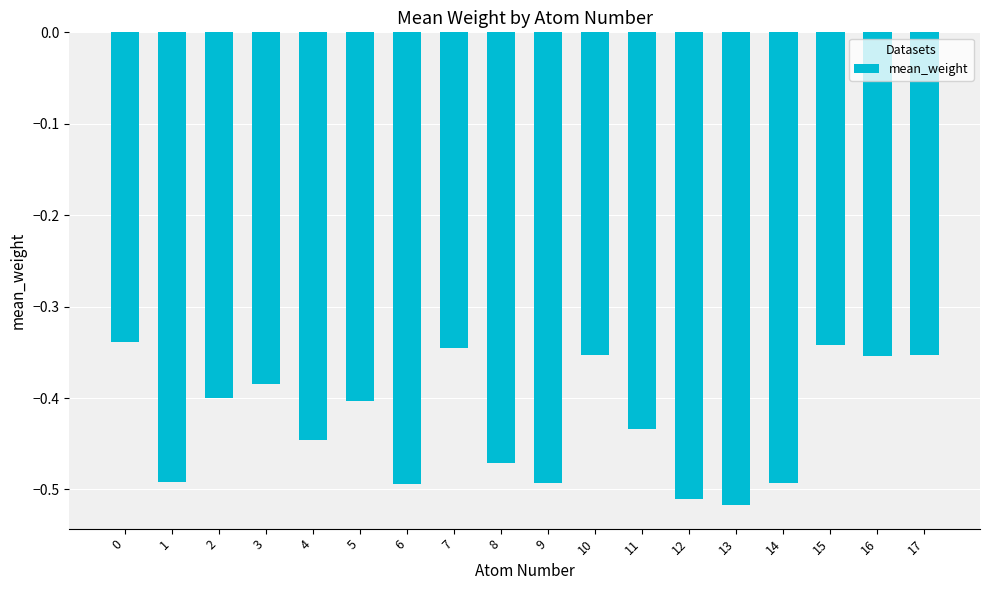

What is the change in value from 1 to 5?

+0.1